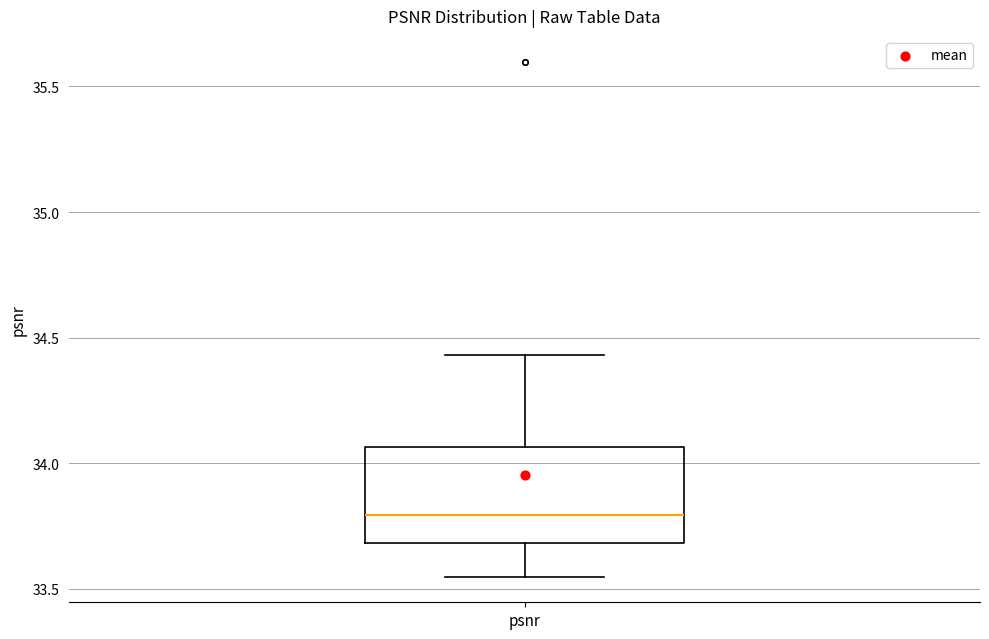

Transcribe this box plot: give where the median line is, the range the box spans, and where the two whiskers end, as read against the y-axis. The values are not printed on the chart, so give them approximately, as read against the axis.

median 33.80, box 33.70 to 34.05, whiskers 33.55 to 34.45